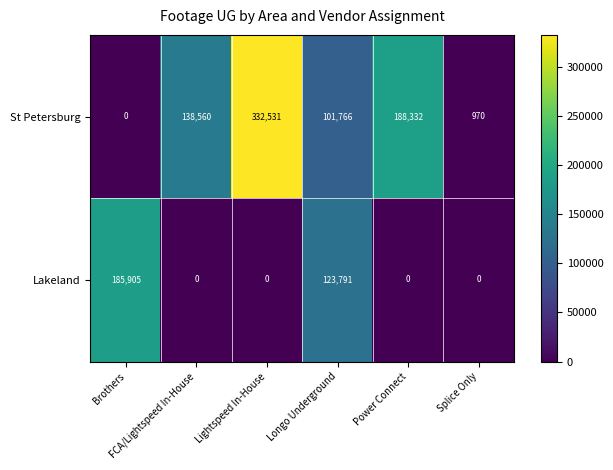

What is the difference between the highest and lowest values at Lightspeed In-House?

332531